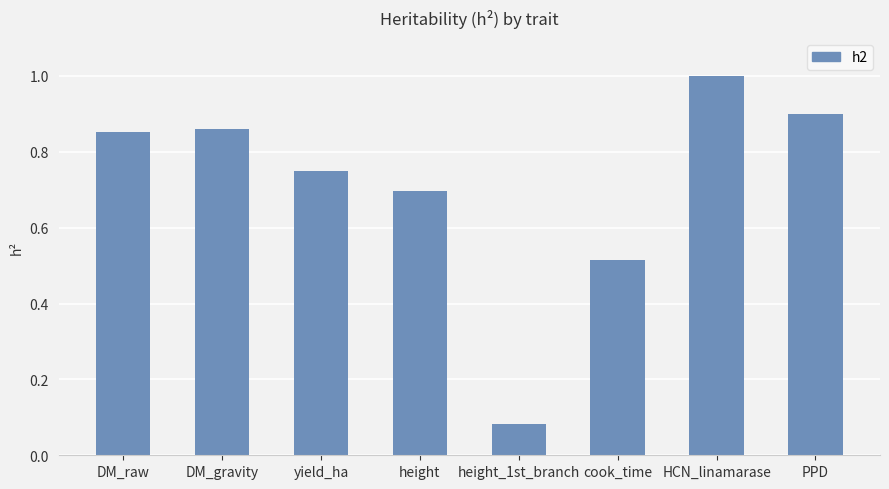

Which category has the lowest value across all series?

height_1st_branch